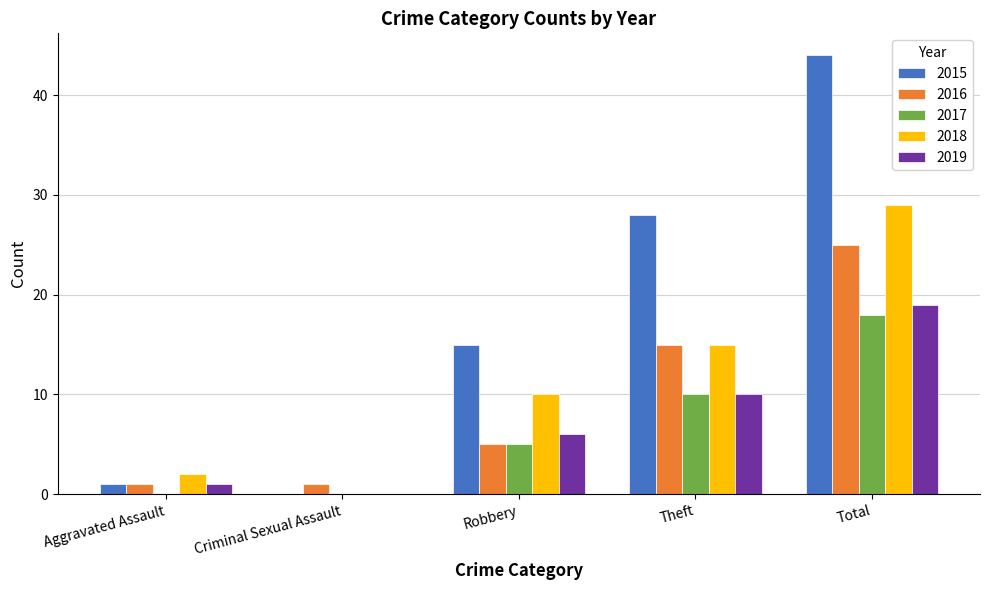

Which category has the highest value across all series?

Total